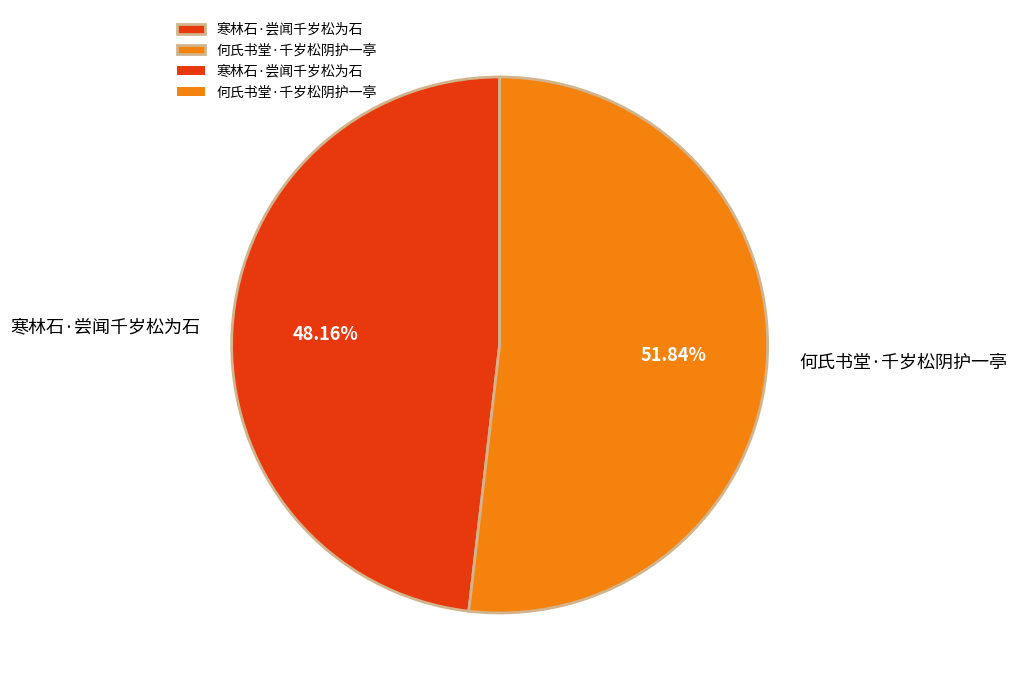

To the nearest percent, what portion does 何氏书堂·千岁松阴护一亭 represent?

52%